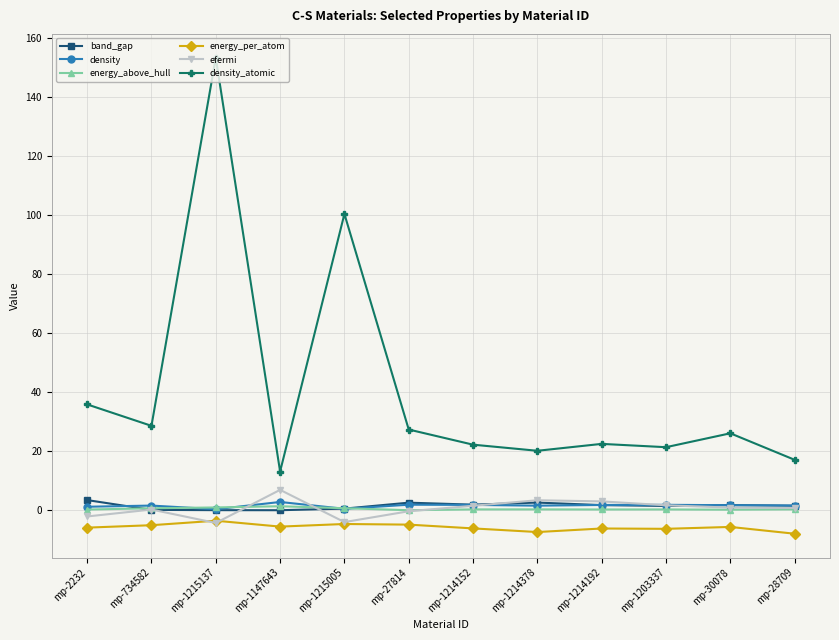

What is the difference between the efermi values at mp-1214378 and mp-1214192?

0.4